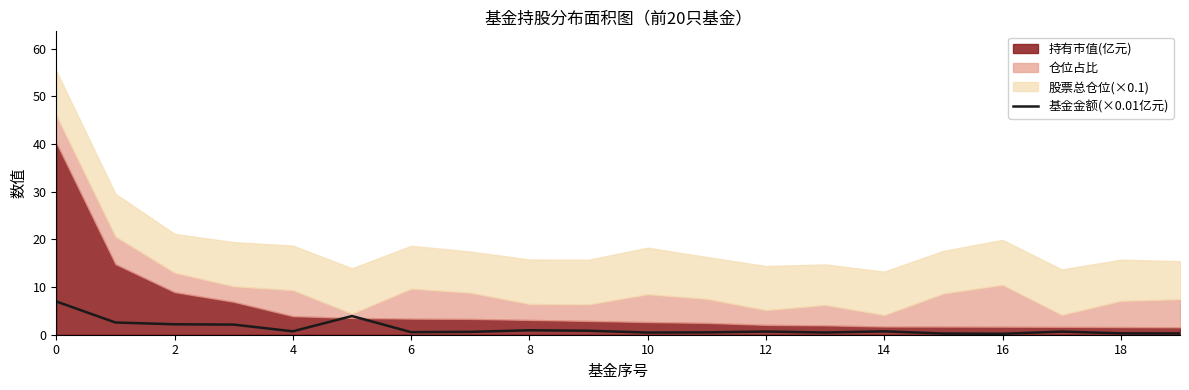

The 基金金额(×0.01亿元) series shows 0.3 at 18. True or false?

True